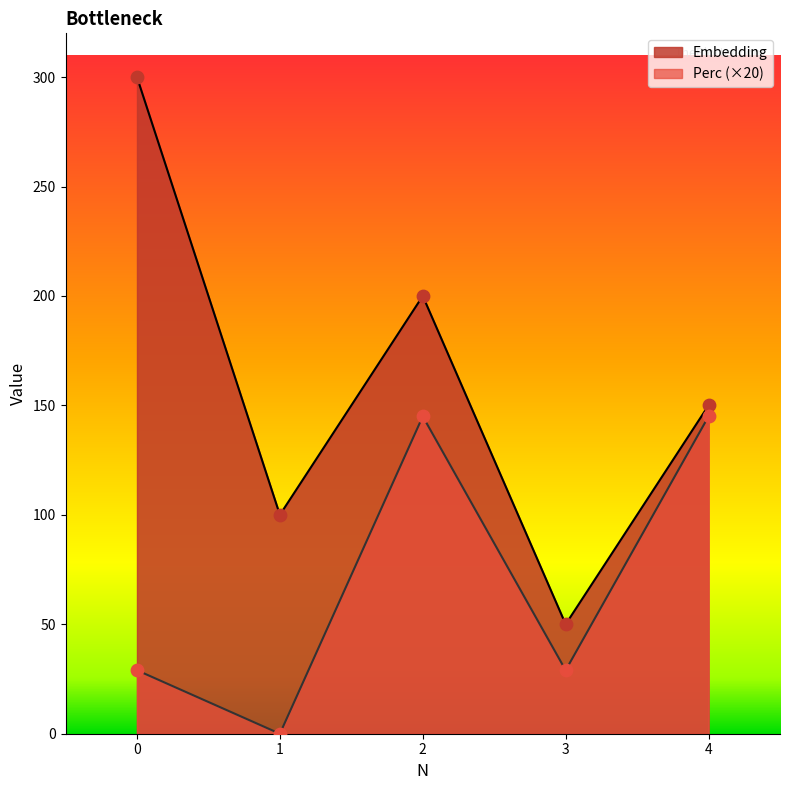

What are all the series names shown in the legend?

Embedding, Perc (×20)